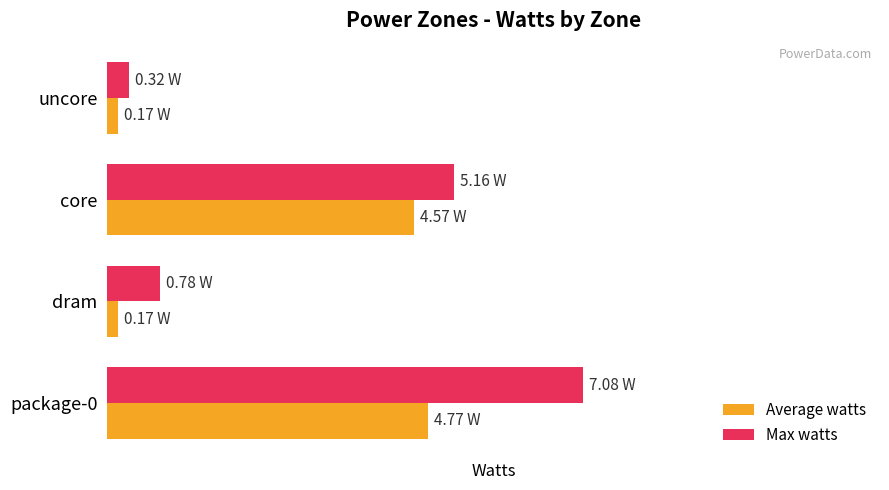

Which series has the largest total across all categories?

Max watts